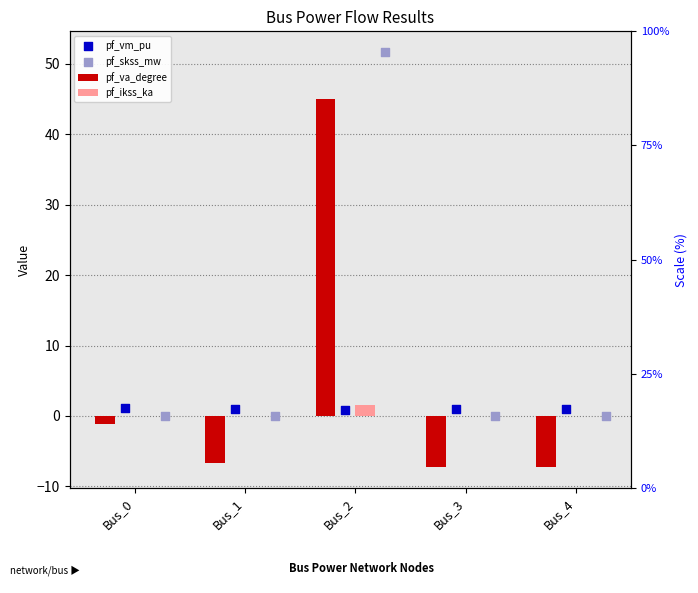

What is the total value across all series at Bus_3?

-6.3